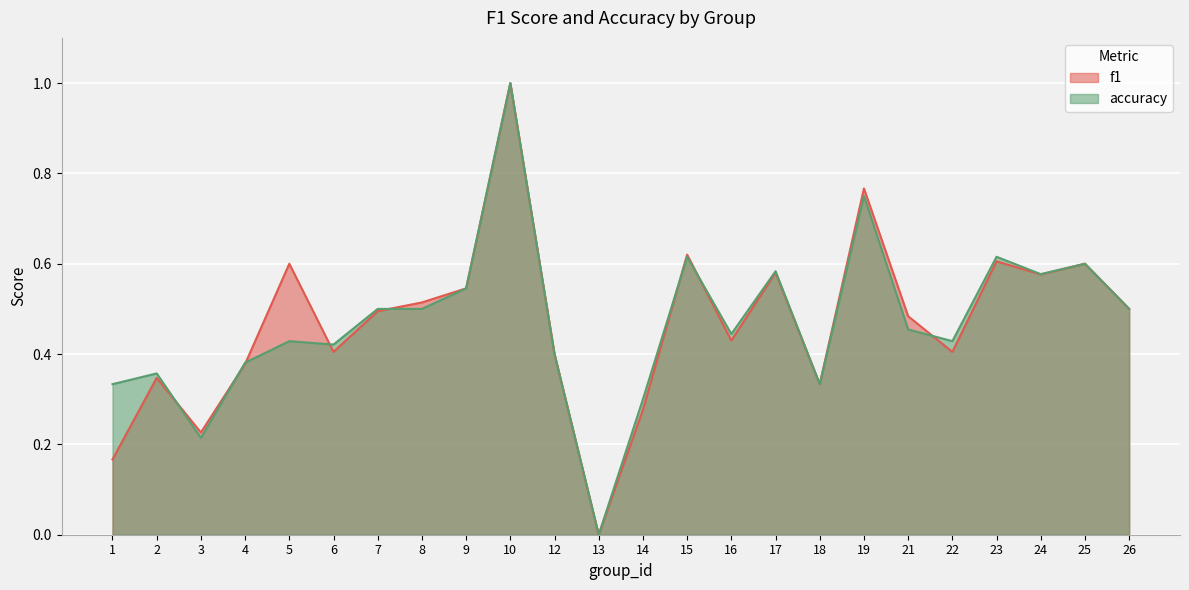

Count the f1 values in the range 0 to 1.

24